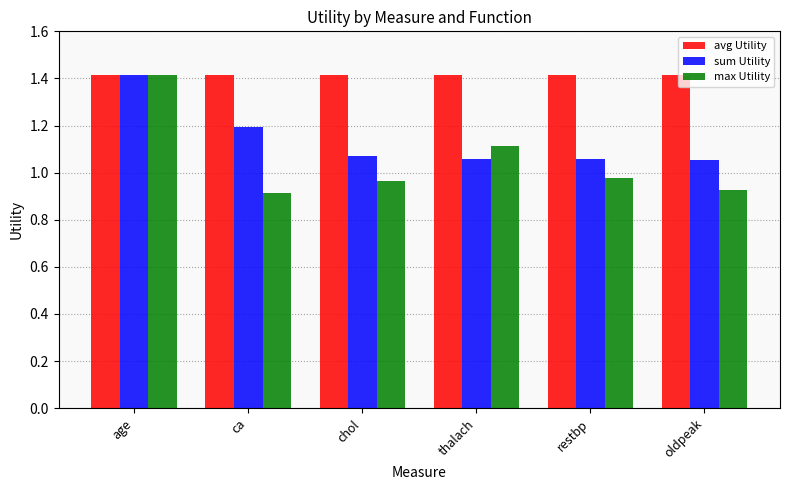

At which label does sum Utility reach its peak?

age